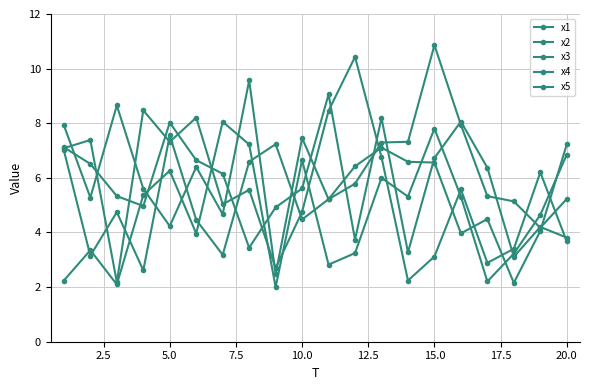

Which series has the largest total across all categories?

x3